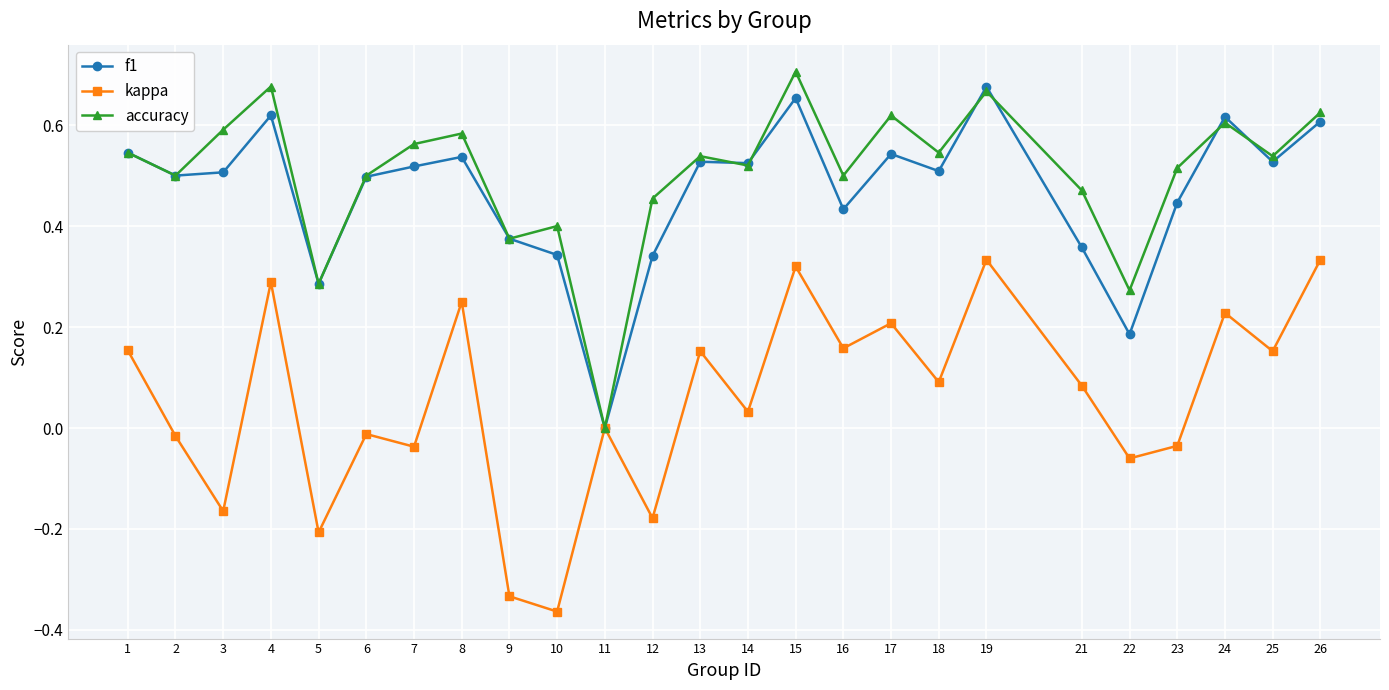

Does the chart display data point markers on the line(s)?

Yes